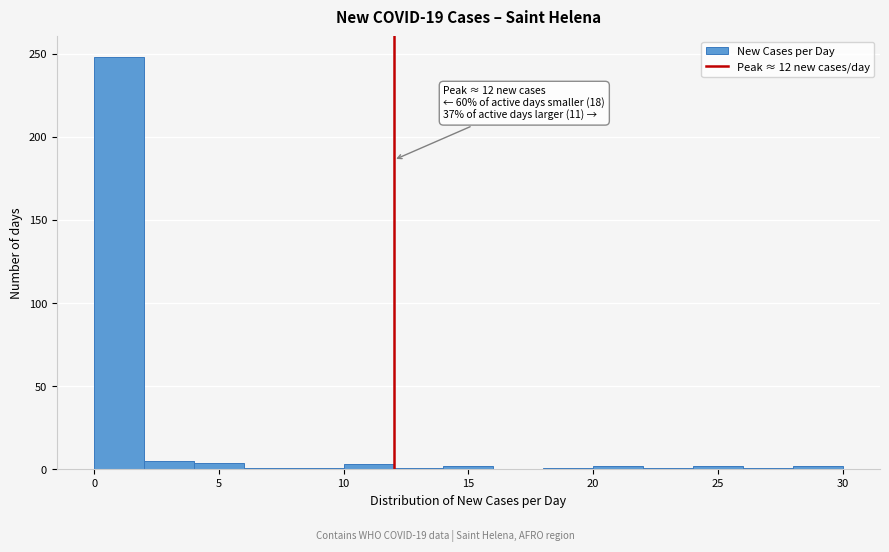

Which range on the x-axis has the tallest bar?

0 to 2